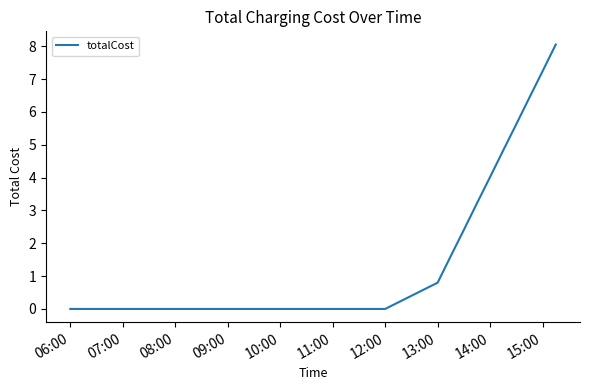

What is the maximum value shown in the chart?

8.1